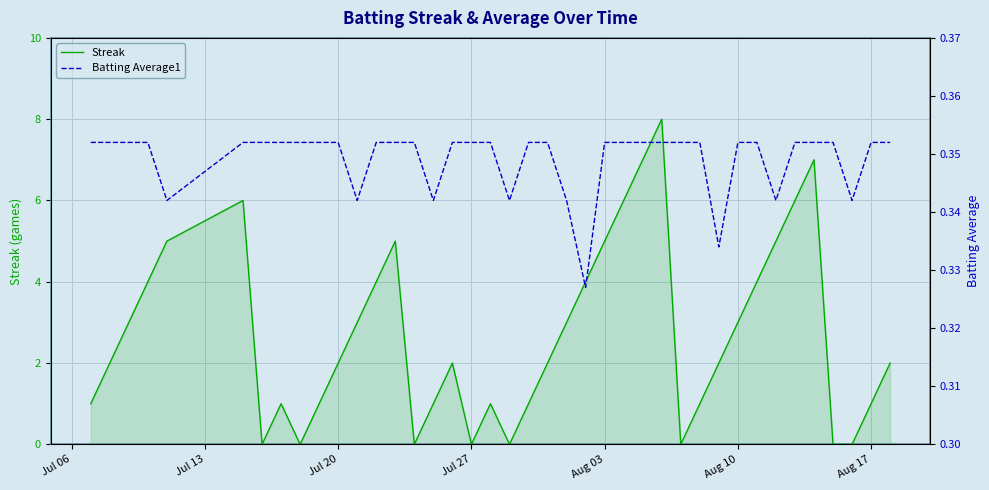

How many intersections are there between Batting Average1 and Streak?

14